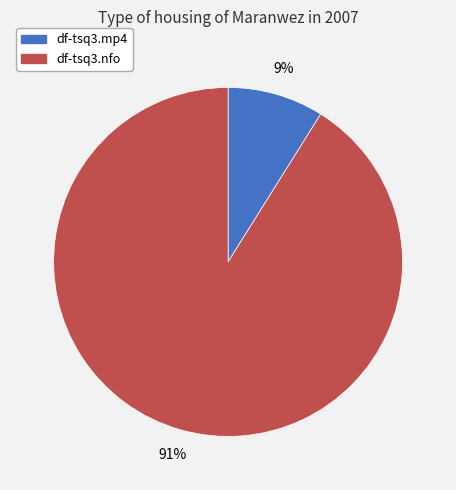

Is there any slice that represents more than half of the pie?

Yes